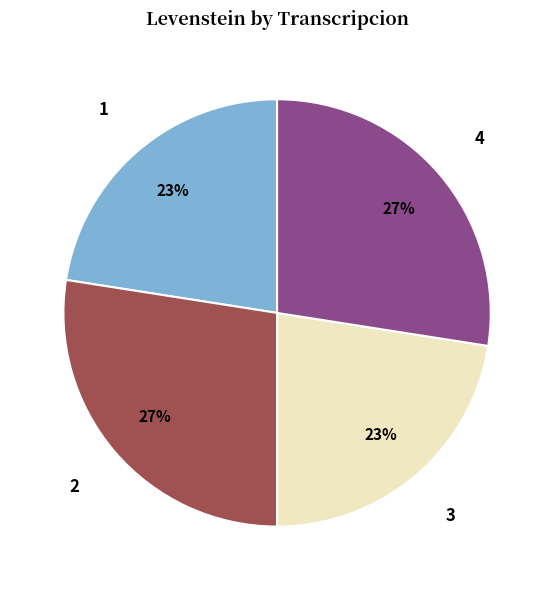

Is there any slice that represents more than half of the pie?

No